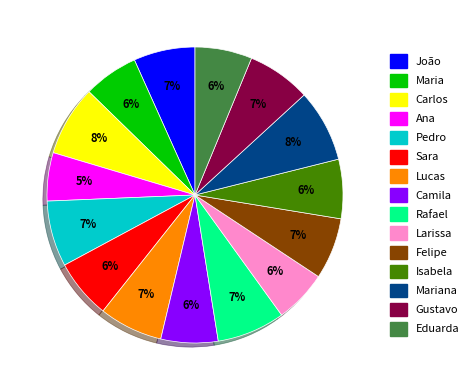

How many slices are in this pie chart?

15